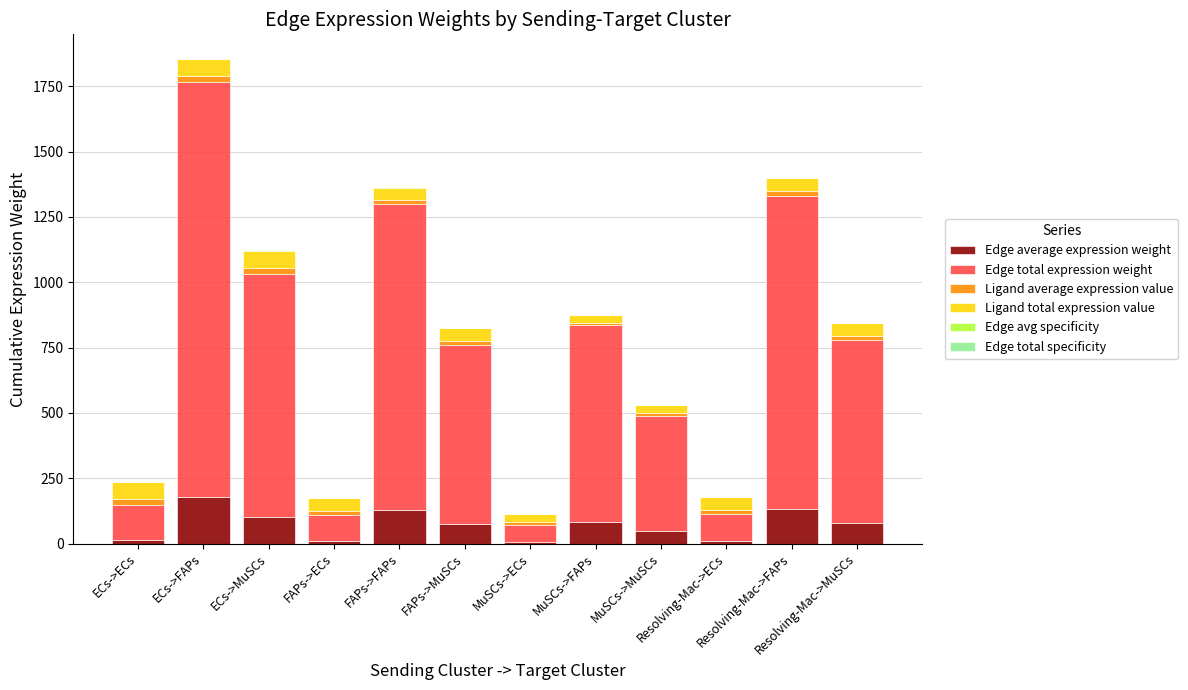

Rank the categories by Edge average expression weight value from highest to lowest.

ECs->FAPs, Resolving-Mac->FAPs, FAPs->FAPs, ECs->MuSCs, MuSCs->FAPs, Resolving-Mac->MuSCs, FAPs->MuSCs, MuSCs->MuSCs, ECs->ECs, Resolving-Mac->ECs, FAPs->ECs, MuSCs->ECs